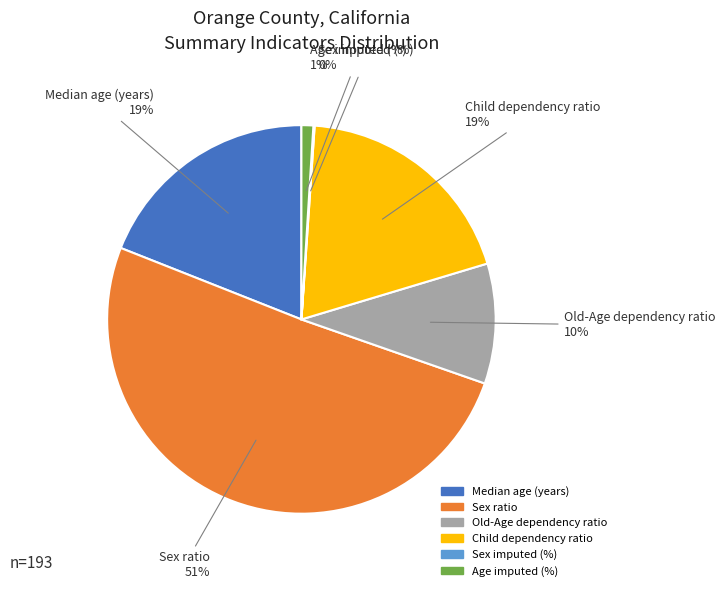

Is it true that Median age (years) is 19% of the pie?

True